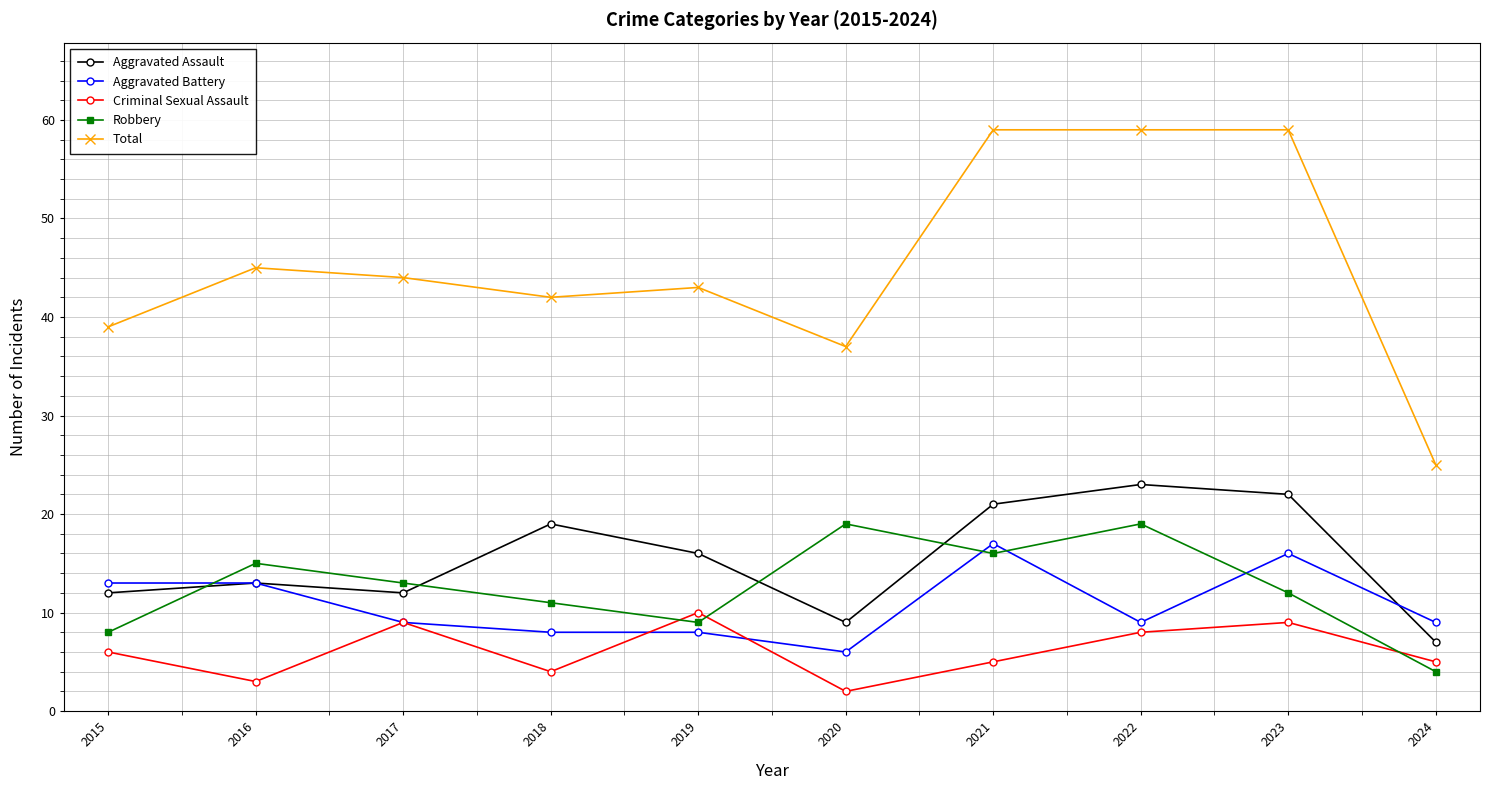

How many data points does each series have?

10